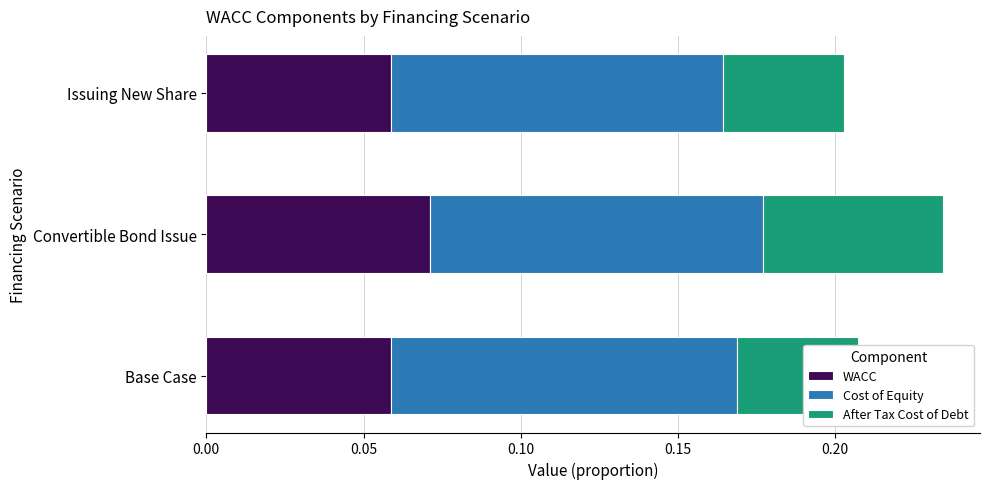

What are all the series names shown in the legend?

WACC, Cost of Equity, After Tax Cost of Debt